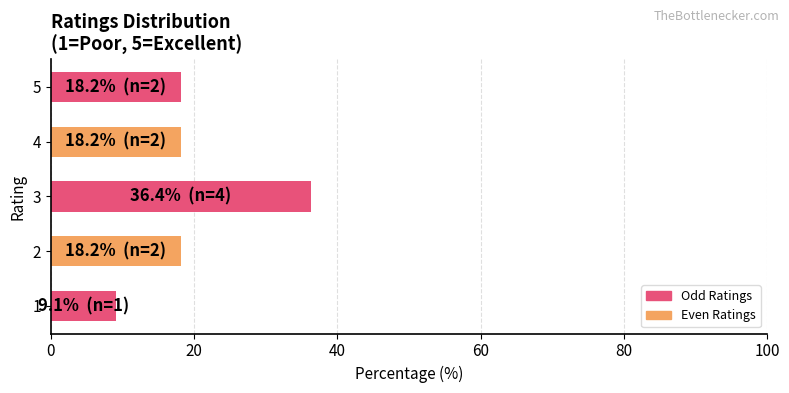

What is the difference between the second highest and minimum values?

9.1